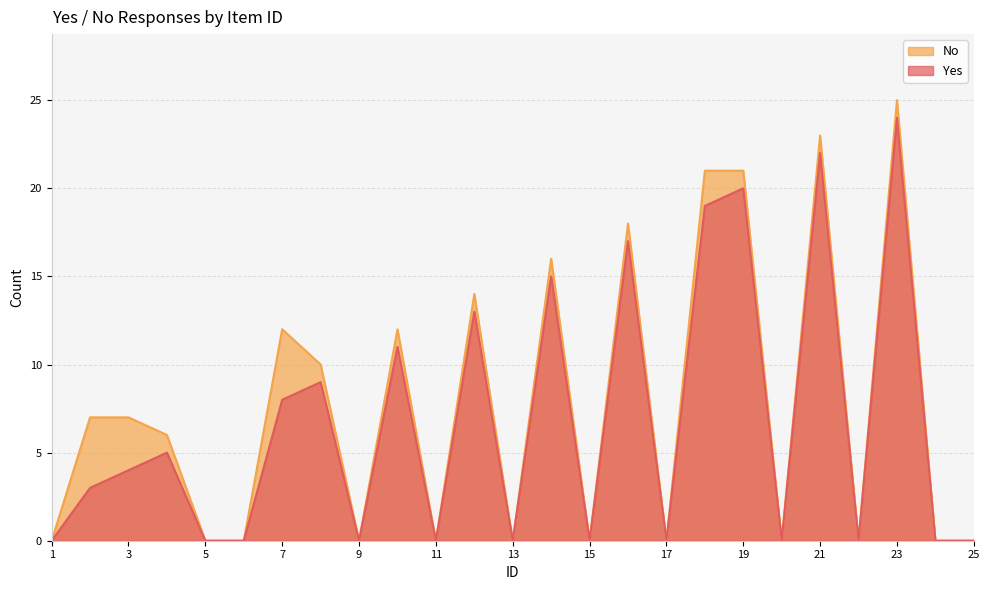

Is it true that No equals 24 at 16?

False